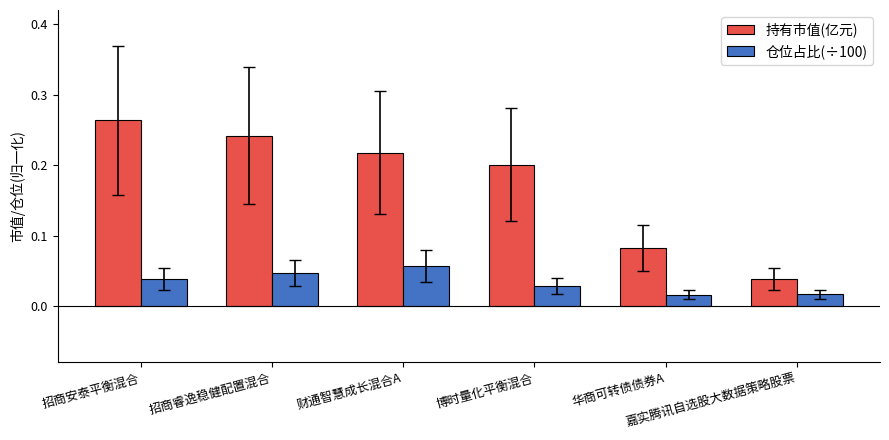

How many distinct data groups are displayed?

2